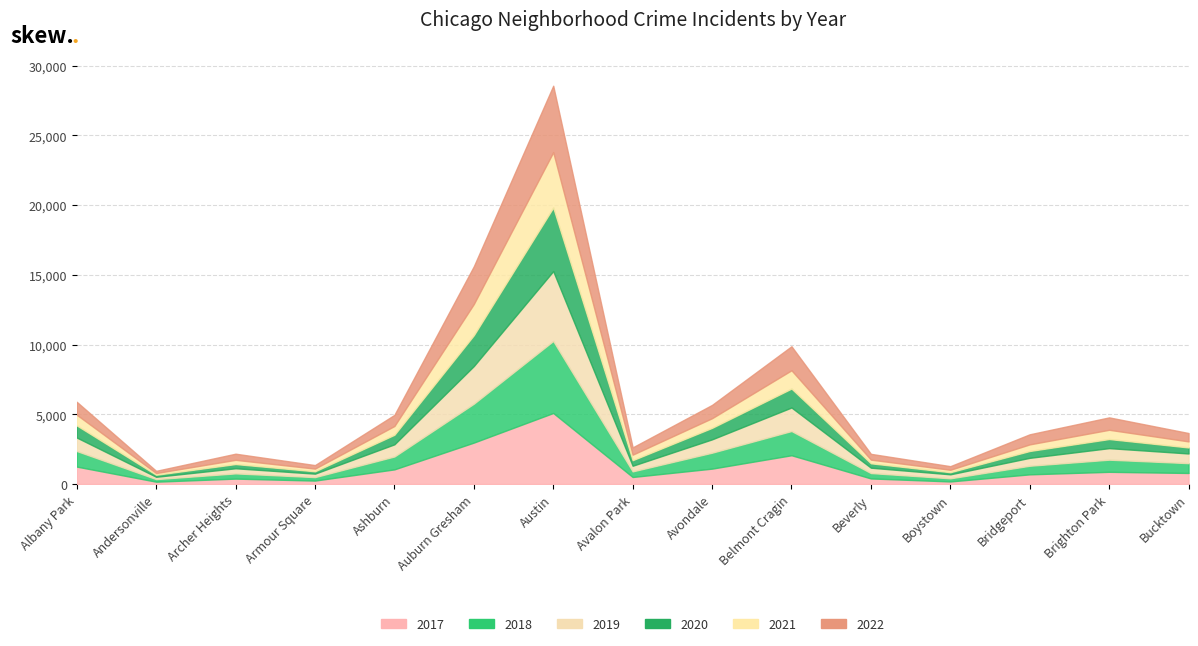

At which label does 2018 first exceed 704?

Albany Park